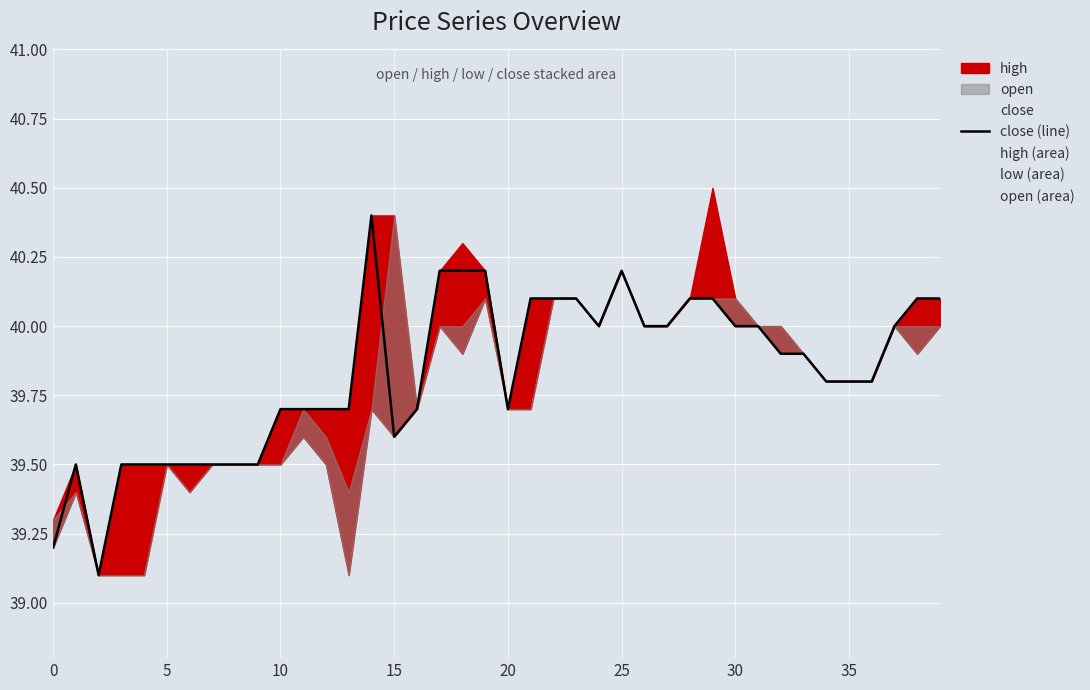

True or false: low (area) and close (line) intersect in this chart.

False